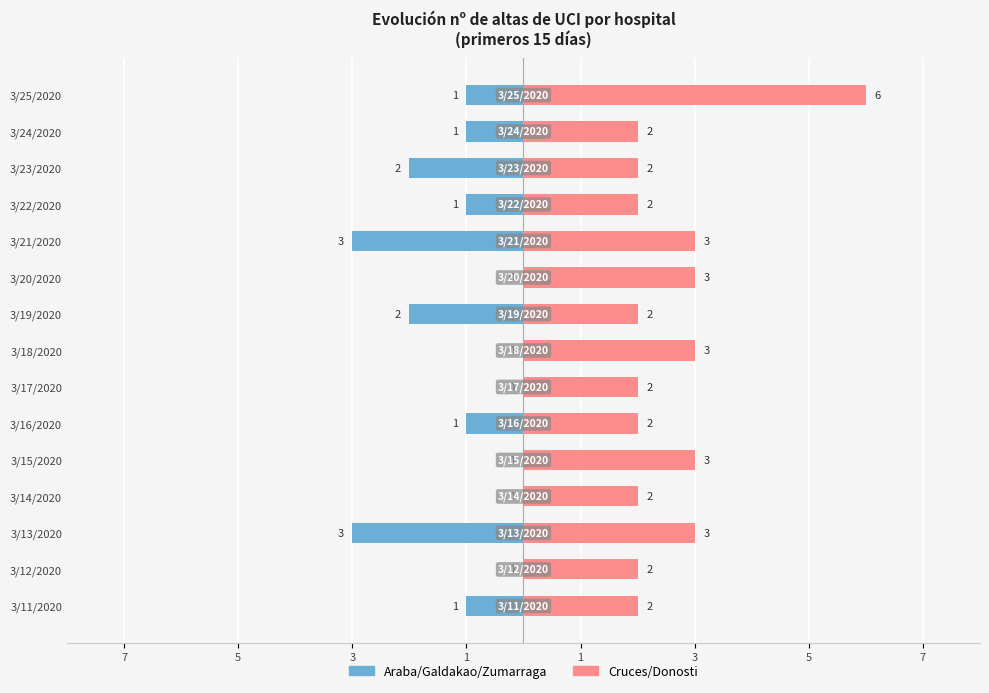

What is the difference between the Cruces/Donosti values at 3/19/2020 and 3/20/2020?

1